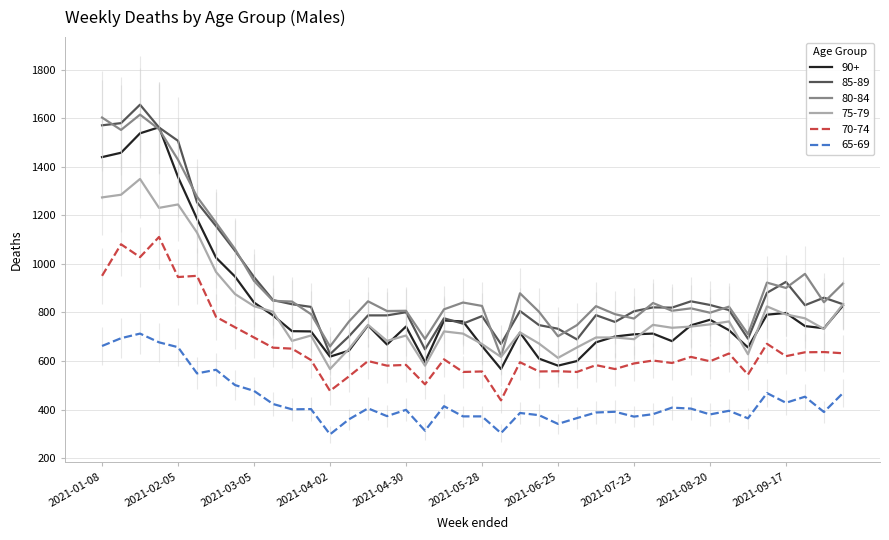

What are all the series names shown in the legend?

90+, 85-89, 80-84, 75-79, 70-74, 65-69